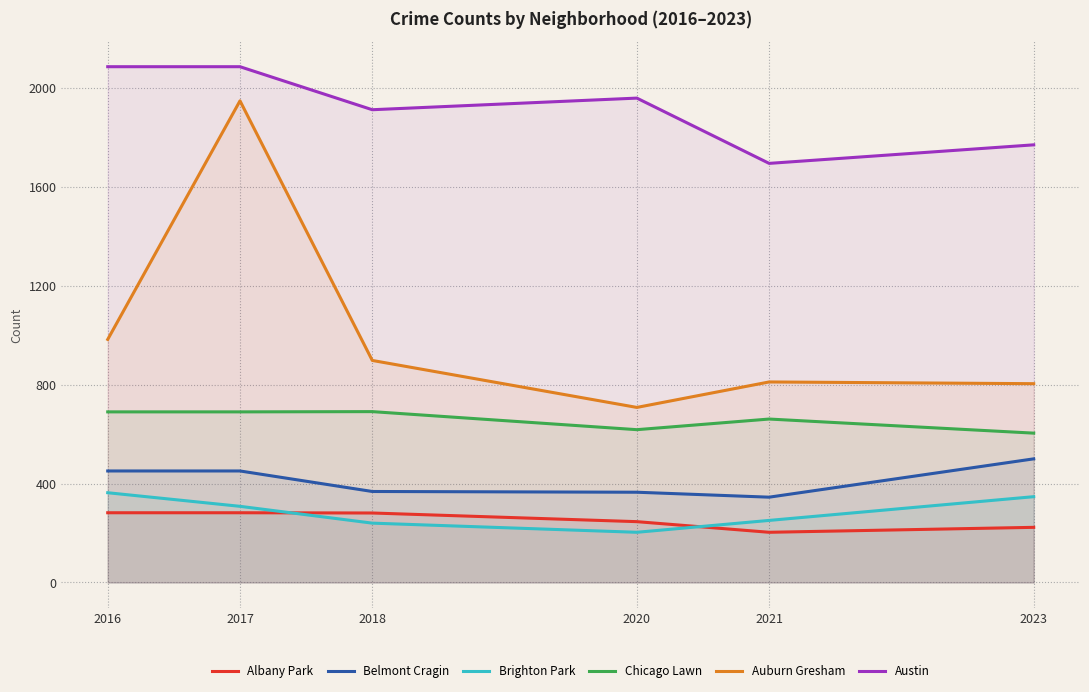

What is the total value across all series at 2017?

5765